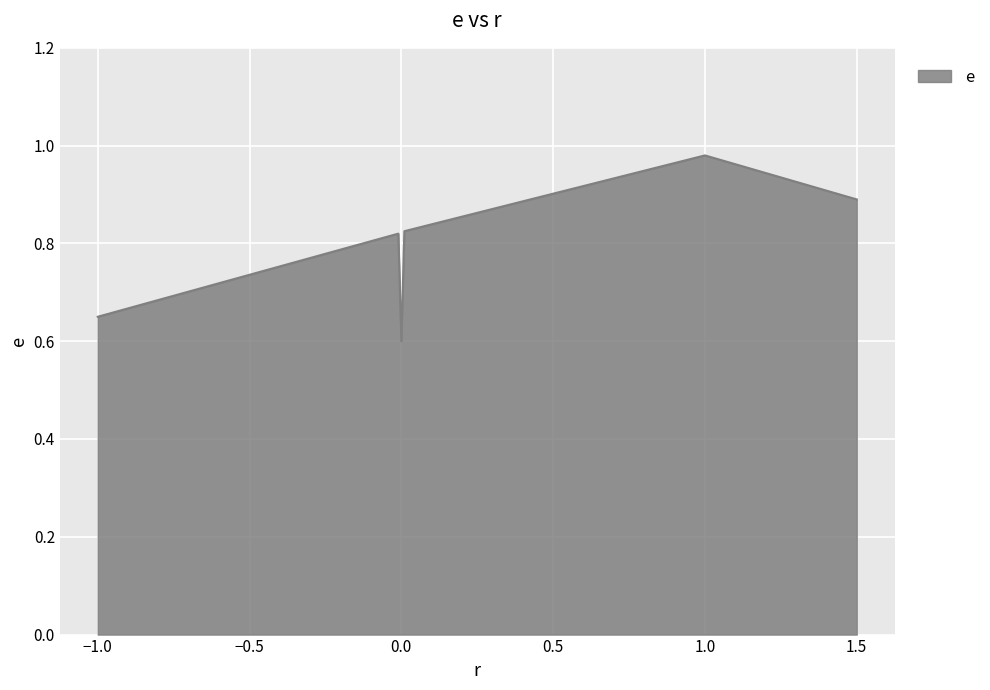

What is the sum of all values?

4.8